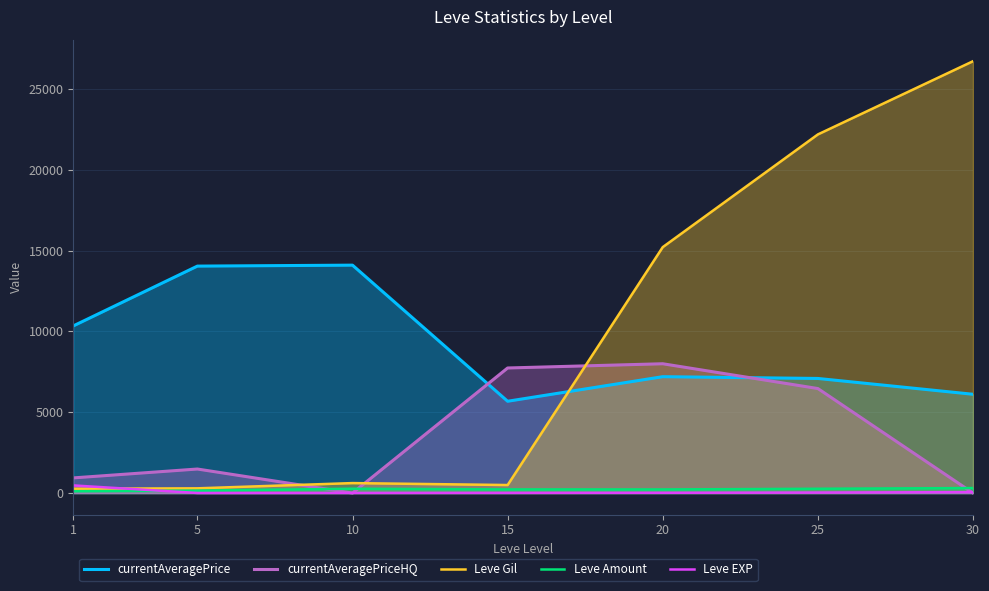

Reading left to right, list all the values displayed in this chart.

currentAveragePrice: 1=10340	5=14041	10=14100	15=5680	20=7200	25=7090	30=6112
currentAveragePriceHQ: 1=938	5=1487	10=0	15=7738	20=8000	25=6466	30=0
Leve Gil: 1=268	5=293	10=617	15=496	20=15216	25=22188	30=26717
Leve Amount: 1=113	5=151	10=268	15=226	20=224	25=265	30=309
Leve EXP: 1=473	5=5	10=9	15=12	20=17	25=33	30=58